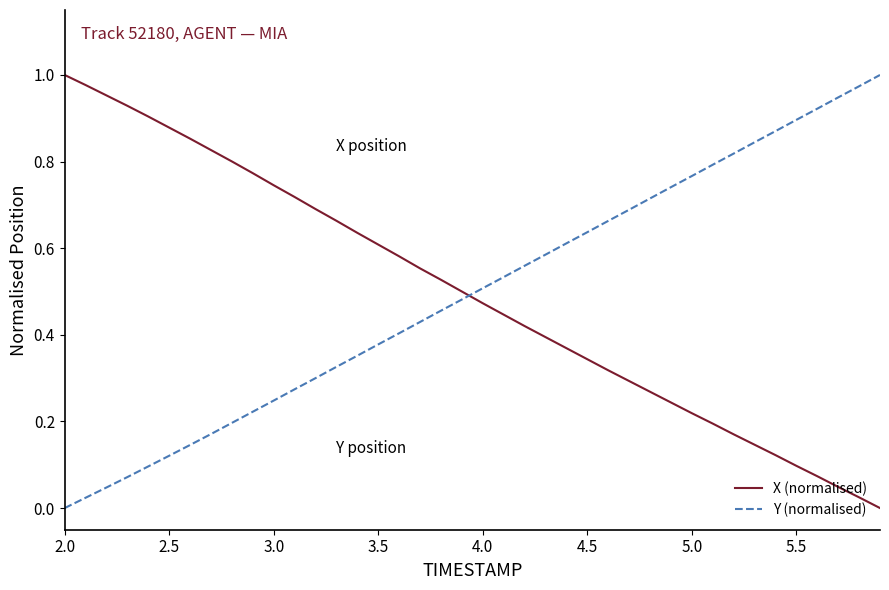

Which series ends up on top after the final intersection of Y (normalised) and X (normalised)?

Y (normalised)